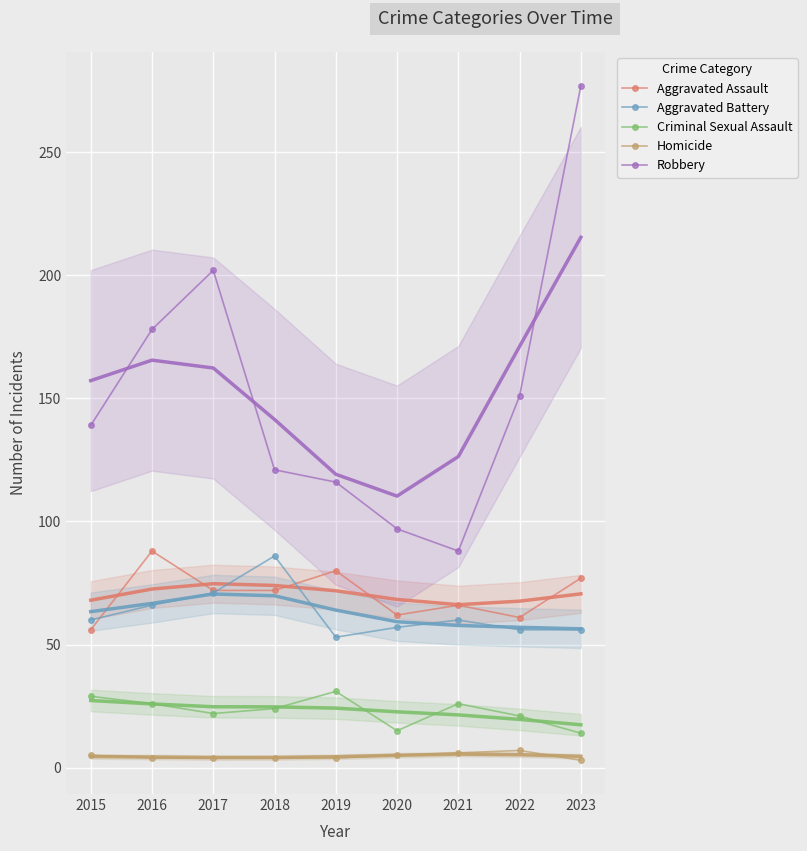

True or false: Homicide and Criminal Sexual Assault intersect in this chart.

False